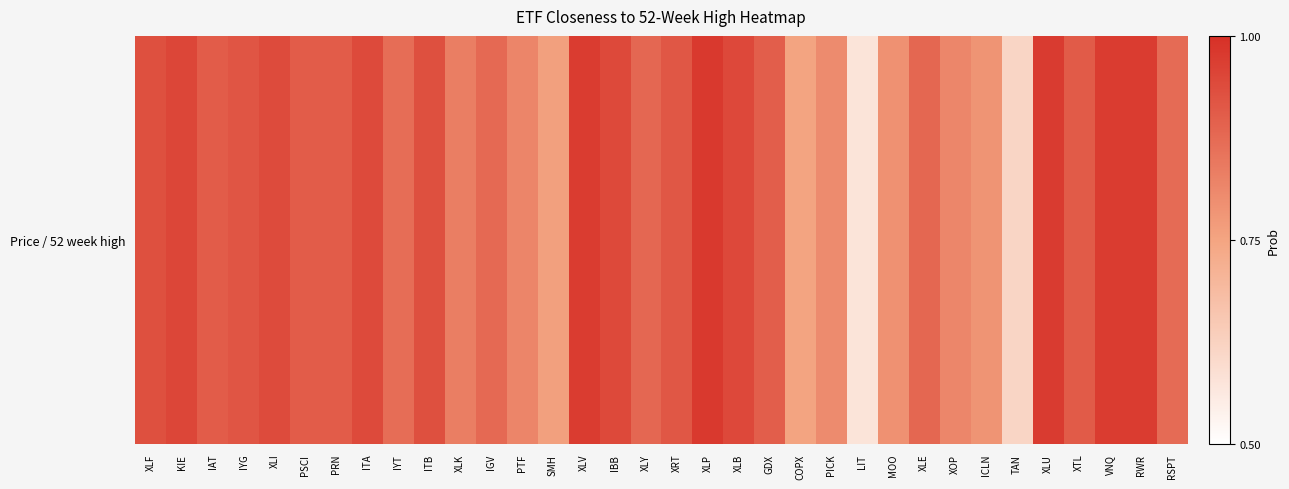

List the labels in order of value, largest first.

XLP, XLU, RWR, XLV, VNQ, KIE, XLB, IBB, ITA, XLI, XLF, ITB, IYG, XRT, XTL, PRN, PSCI, IAT, GDX, XLE, XLY, IGV, RSPT, IYT, XLK, PTF, XOP, PICK, MOO, ICLN, SMH, COPX, TAN, LIT